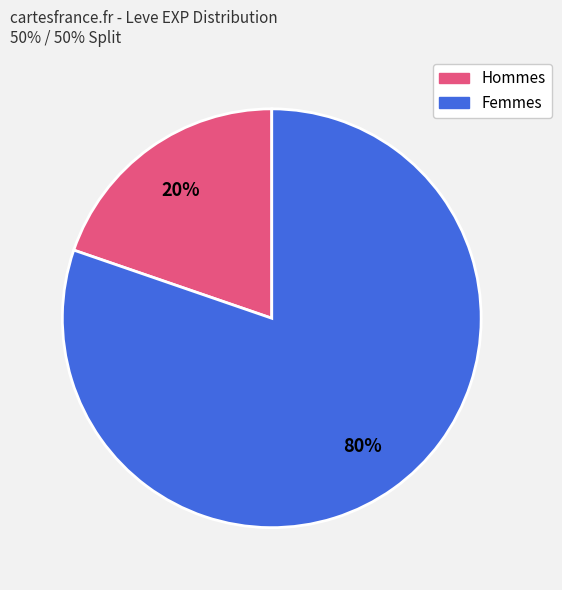

To the nearest percent, what is the average slice percentage?

50%